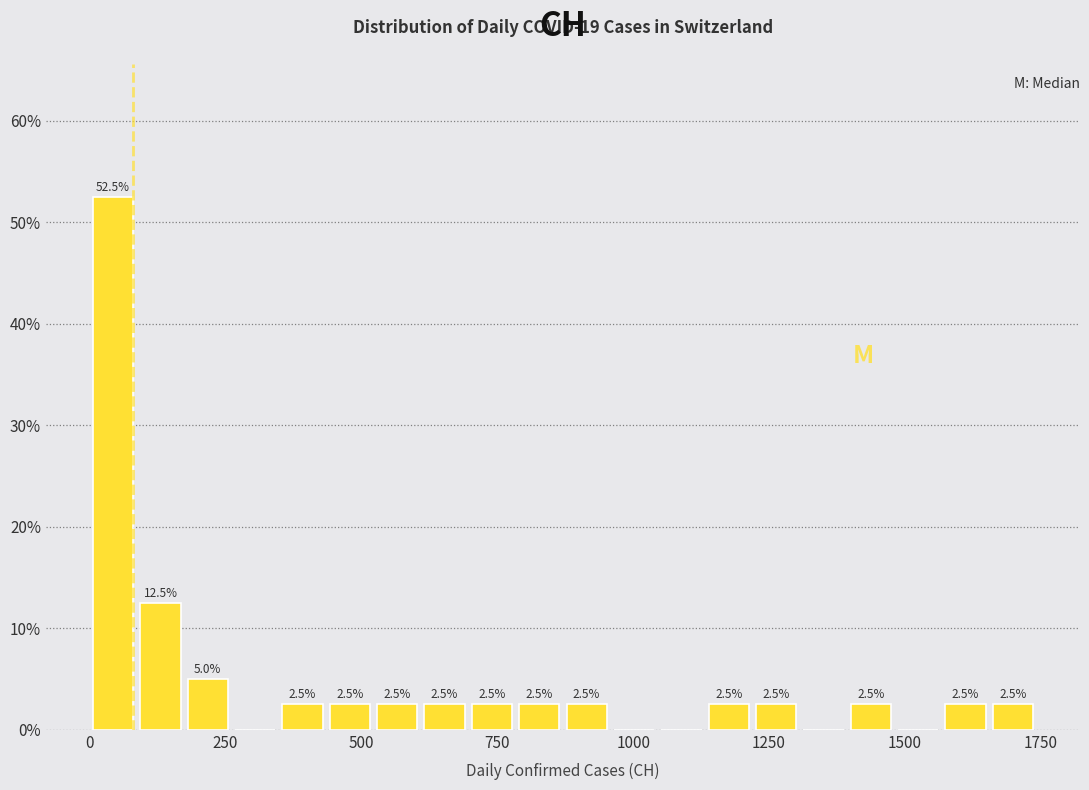

Read against the x-axis, roughly where is the centre of the tallest bar?

50